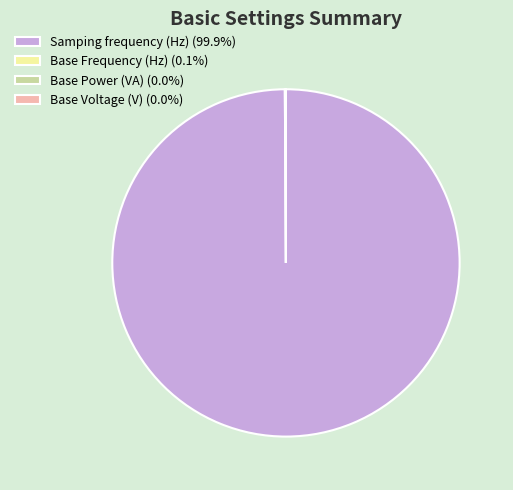

Is there any slice that represents more than half of the pie?

Yes